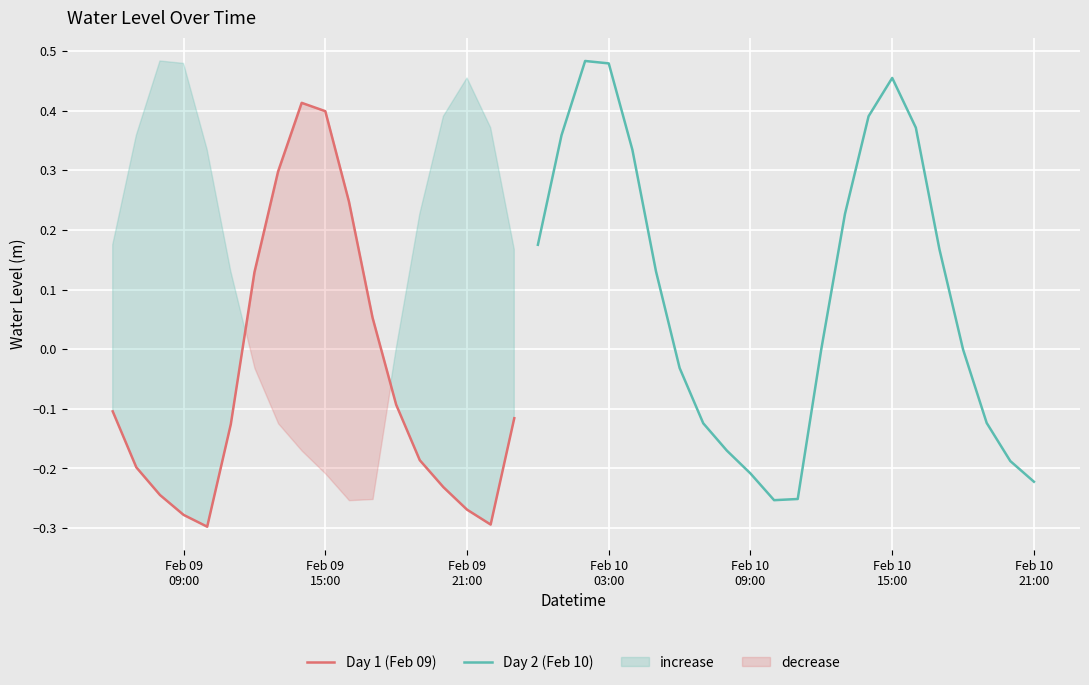

Which category has the lowest value across all series?

2023-02-09 10:00:00